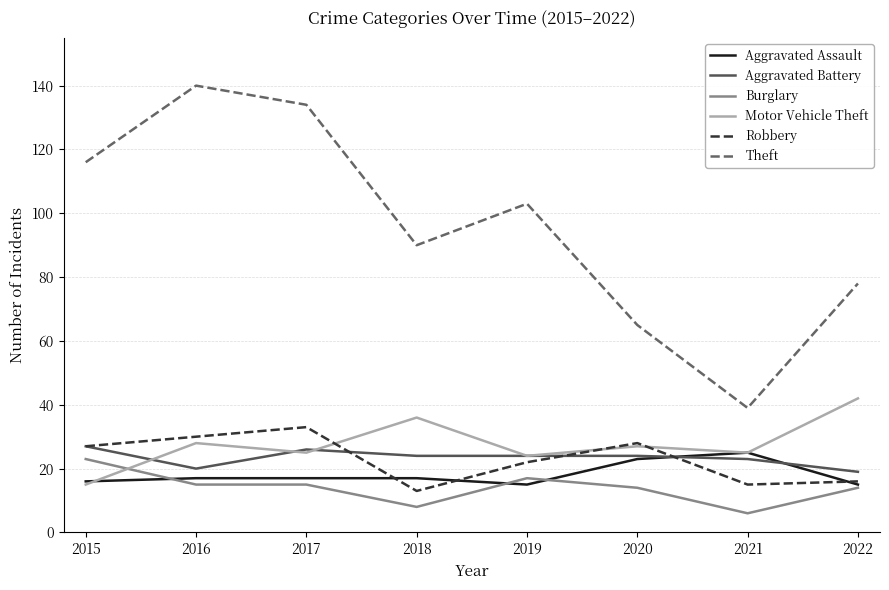

What is the spread (max minus min) of values at 2018?

82